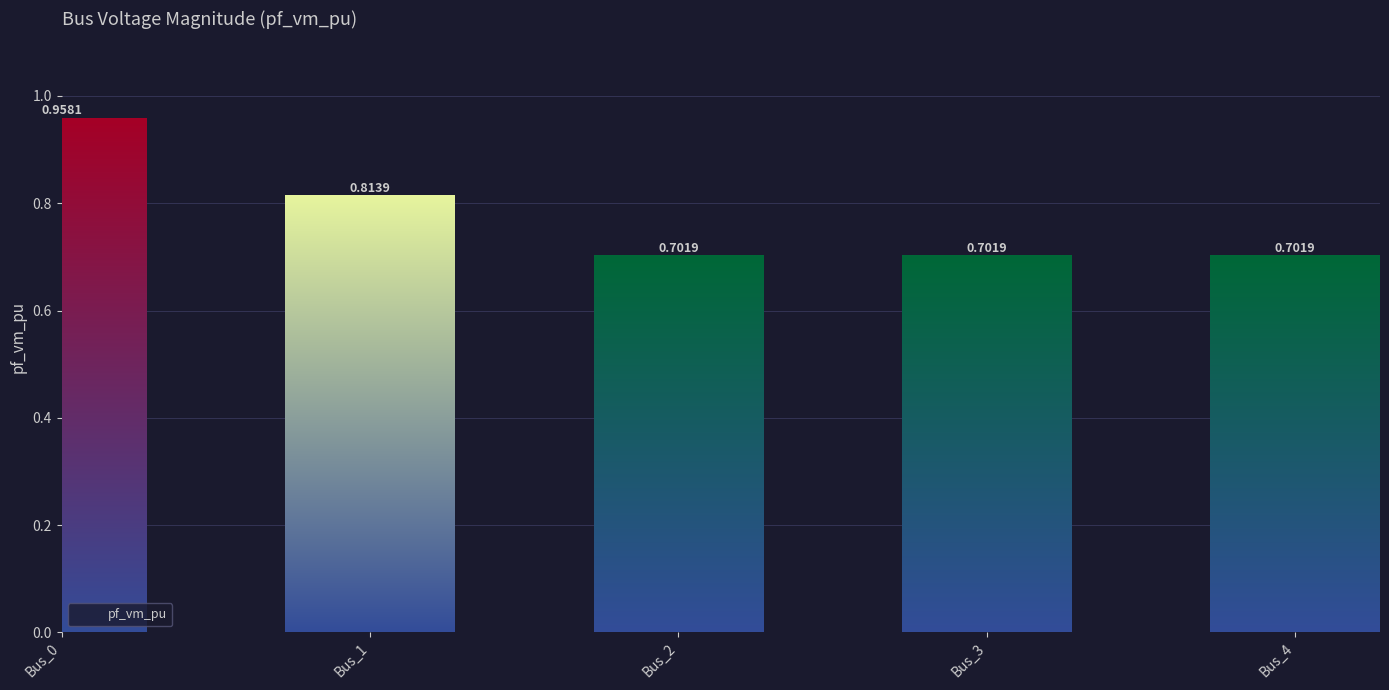

How many data points does each series have?

5